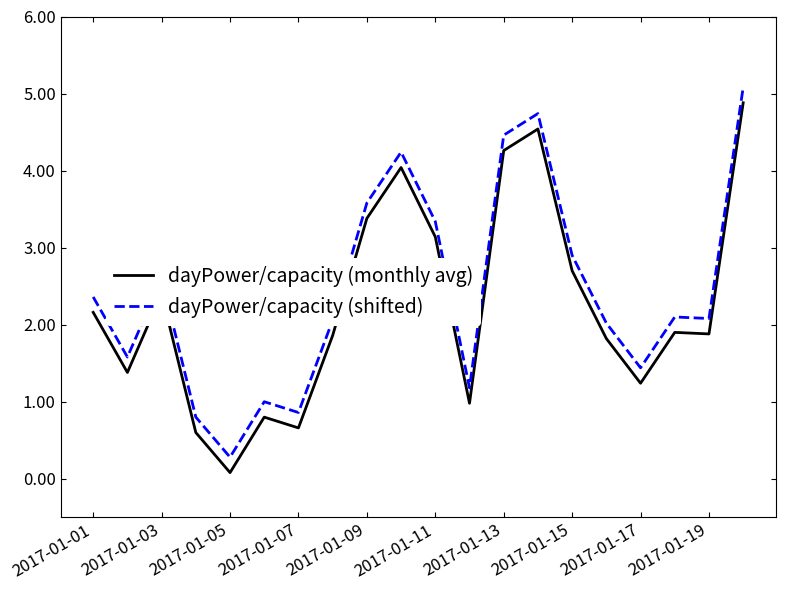

True or false: dayPower/capacity (monthly avg) and dayPower/capacity (shifted) cross at least once.

False